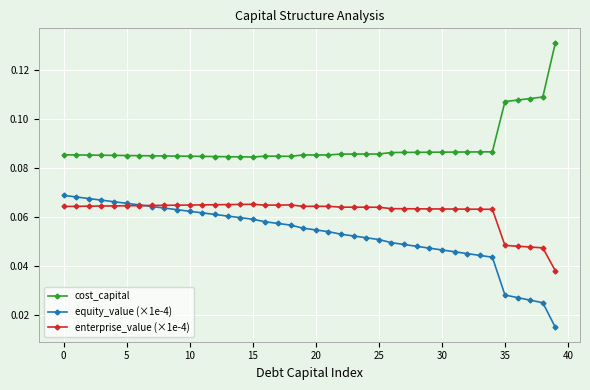

Which series has the largest total across all categories?

cost_capital